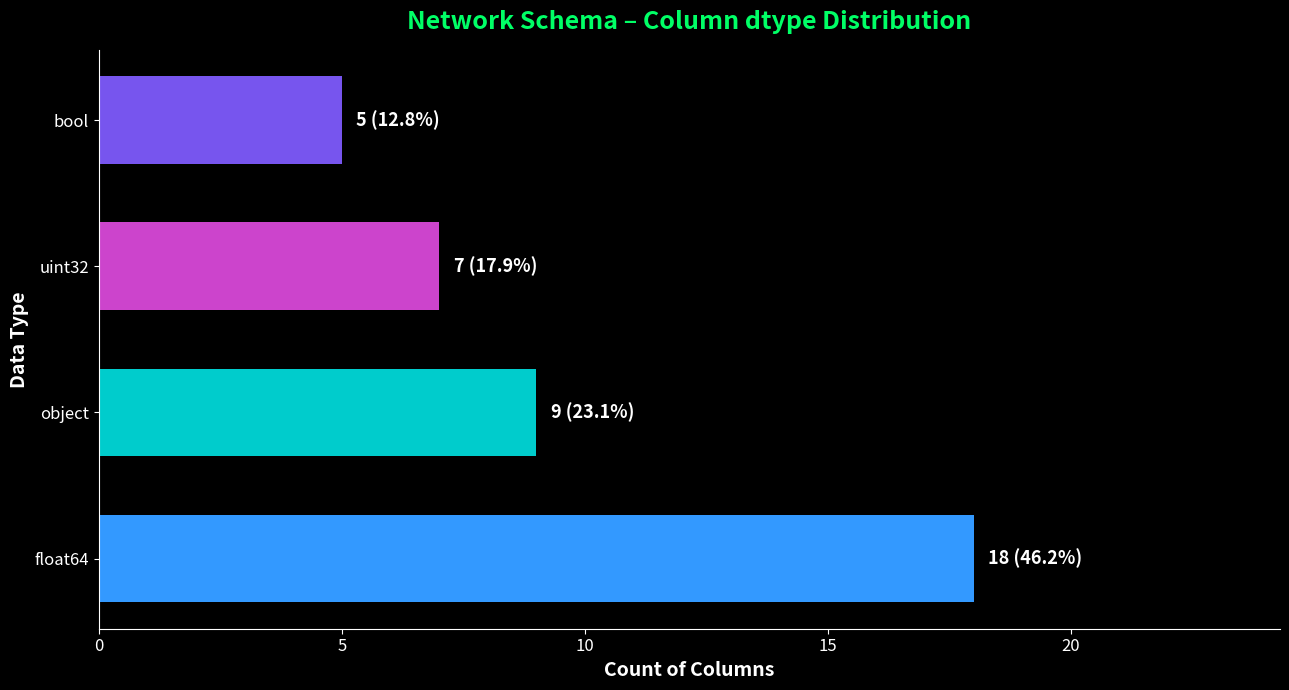

How many distinct data groups are displayed?

1